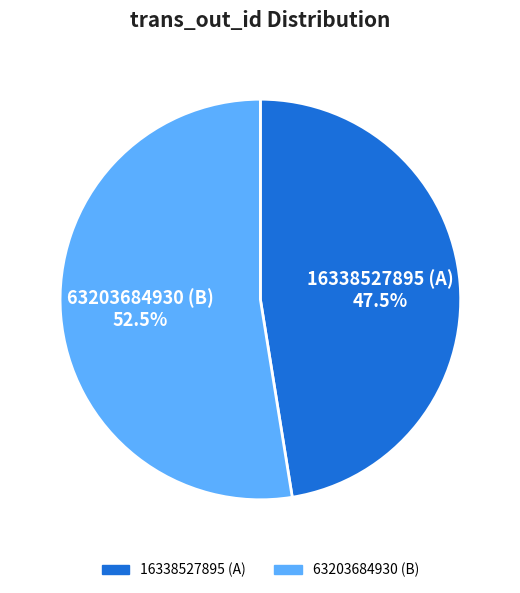

Approximately how many times larger is the value at 63203684930 (B) compared to 16338527895 (A)?

1.1